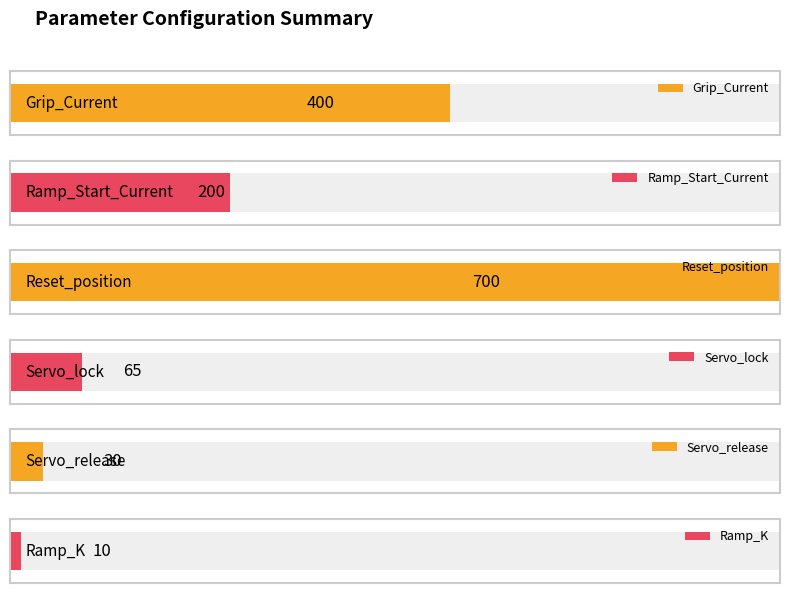

Count the number of data series in this chart.

6